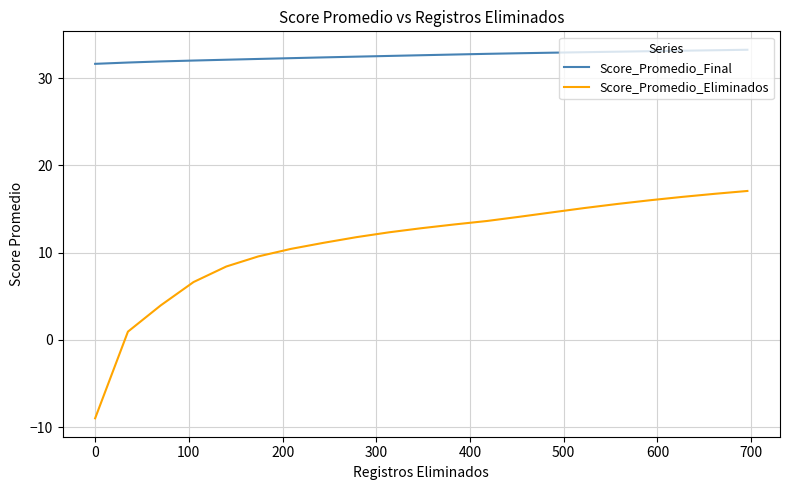

Rank the series by their maximum value, from highest to lowest.

Score_Promedio_Final, Score_Promedio_Eliminados